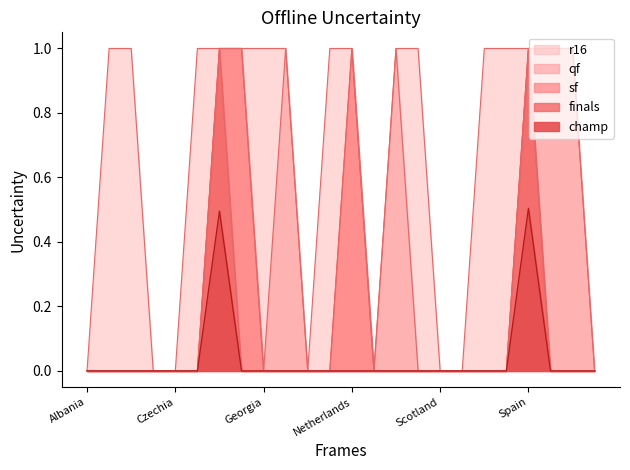

What is the label of the 21st point from the left?

Spain